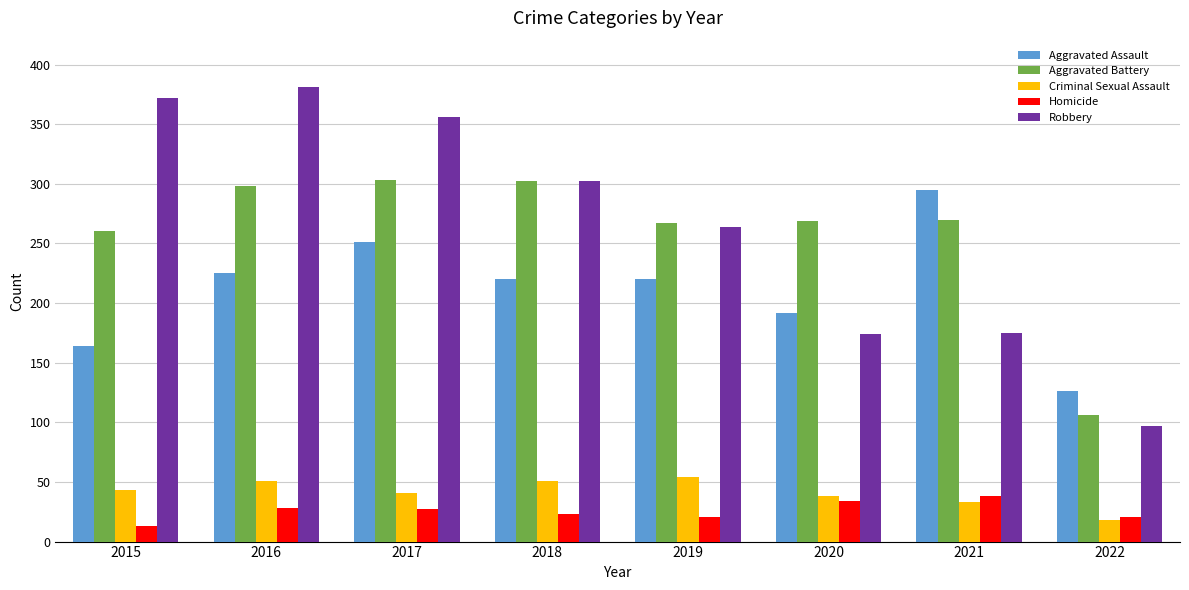

What value does the Robbery series have at 2021, to the nearest 5?

175